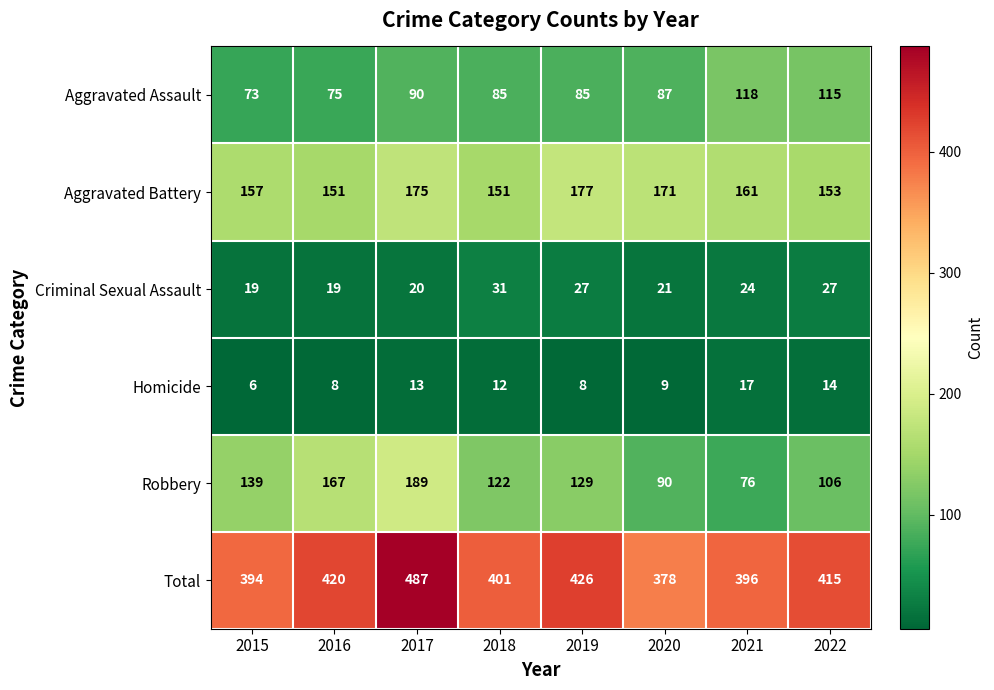

Between 2017 and 2021, which series saw the biggest shift?

Robbery